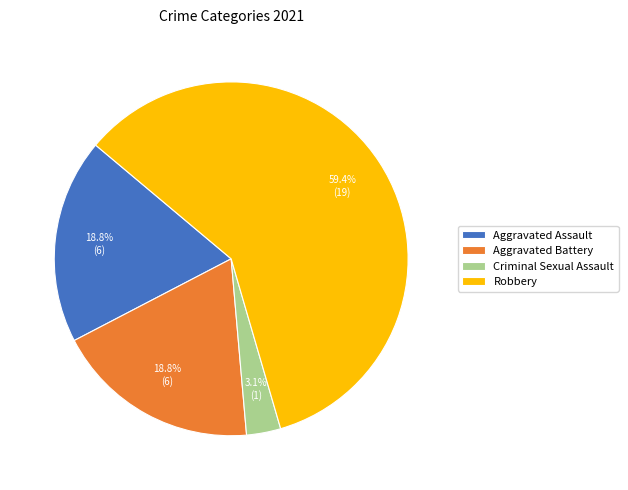

To the nearest percent, what percentage of the pie is Criminal Sexual Assault?

3%